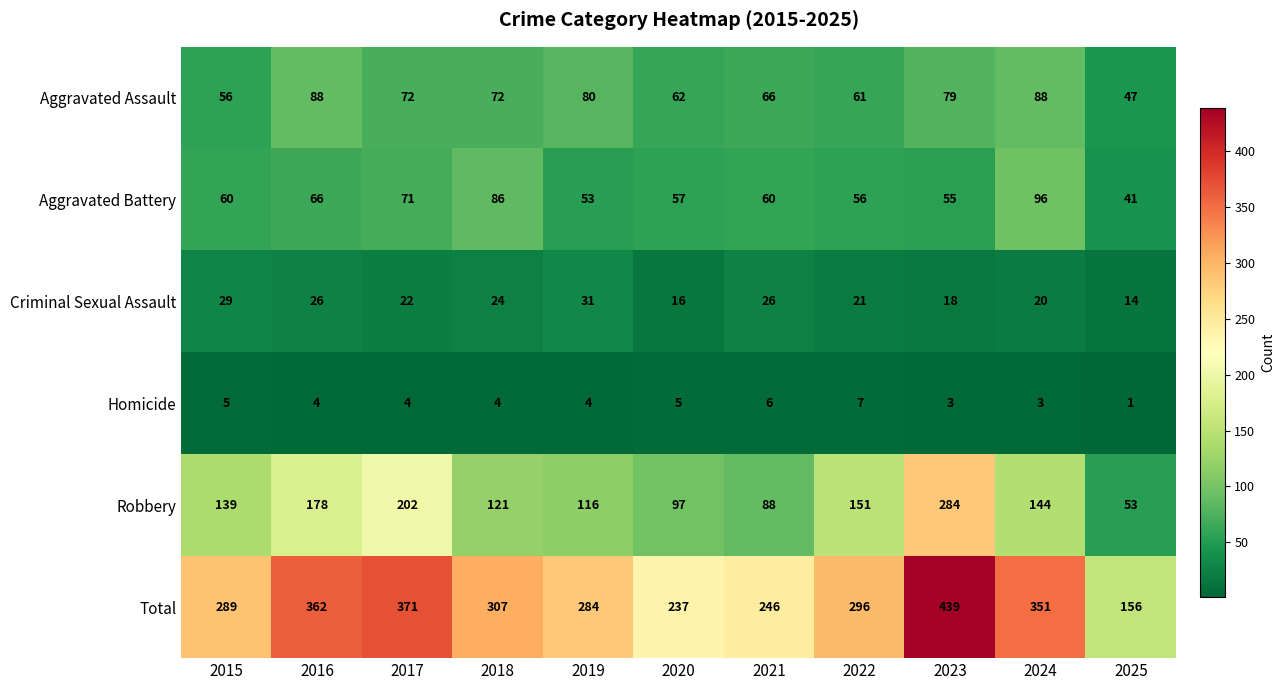

What is the sum of the Homicide values at 2024 and 2022?

10